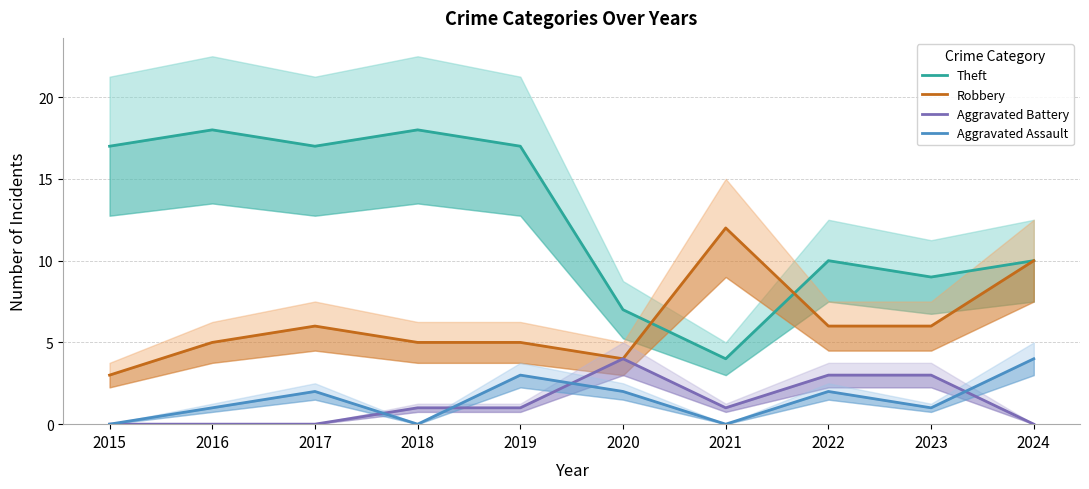

List the labels in order of Theft value, largest first.

2016, 2018, 2015, 2017, 2019, 2022, 2024, 2023, 2020, 2021